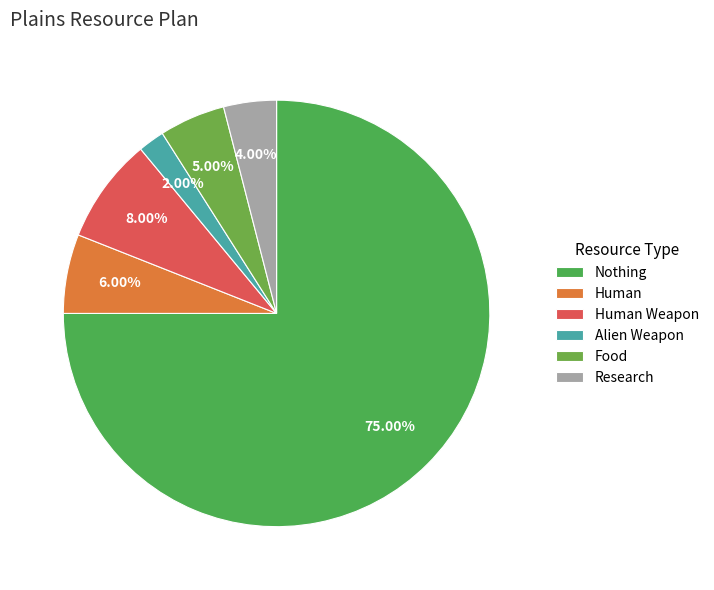

To the nearest percent, what is the combined percentage of Nothing and Alien Weapon?

77%